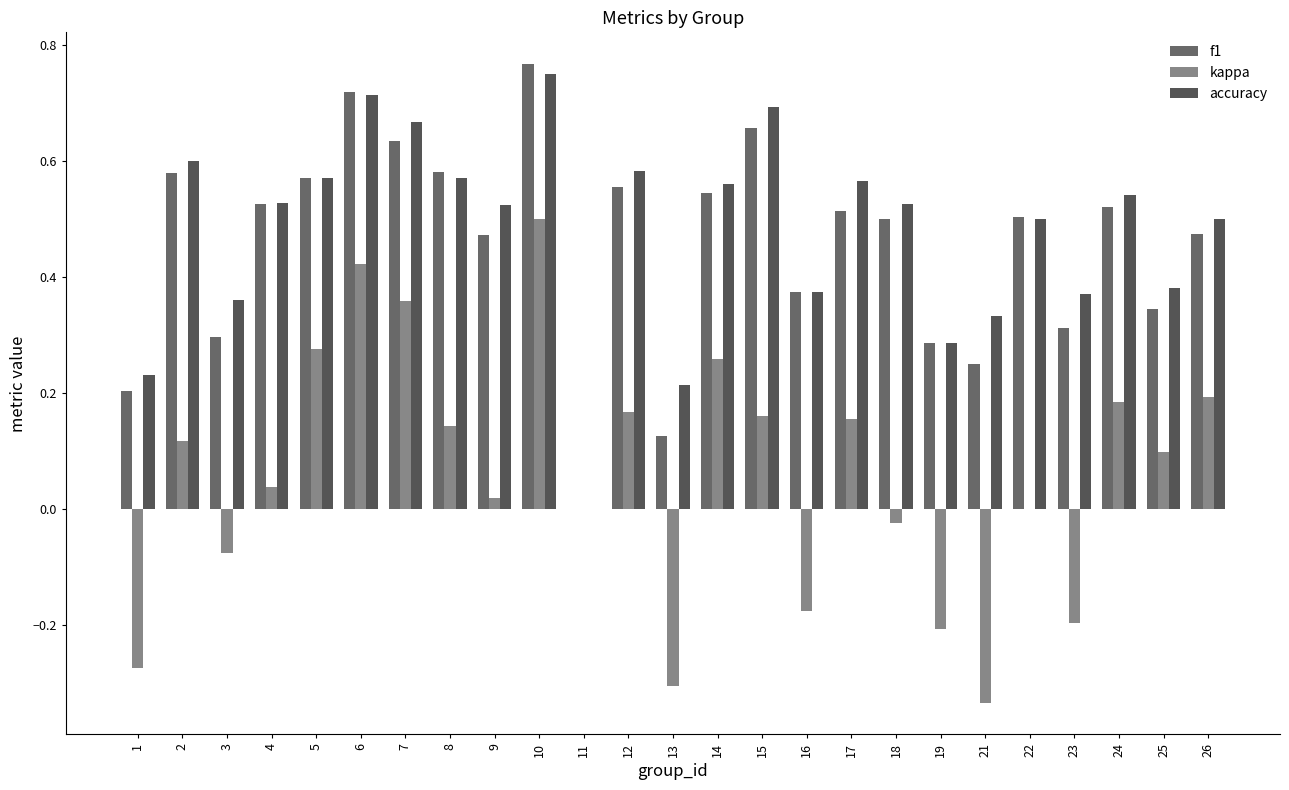

The value of f1 at 3 is 0.5. True or false?

False